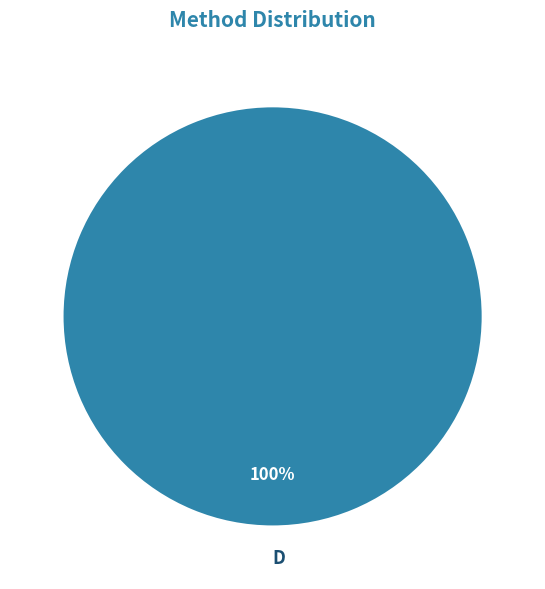

Which category accounts for the majority?

D